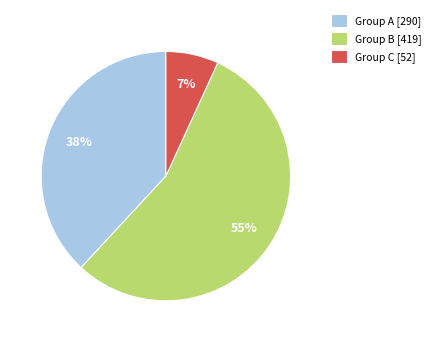

Which slice is the smallest?

Group C [52]